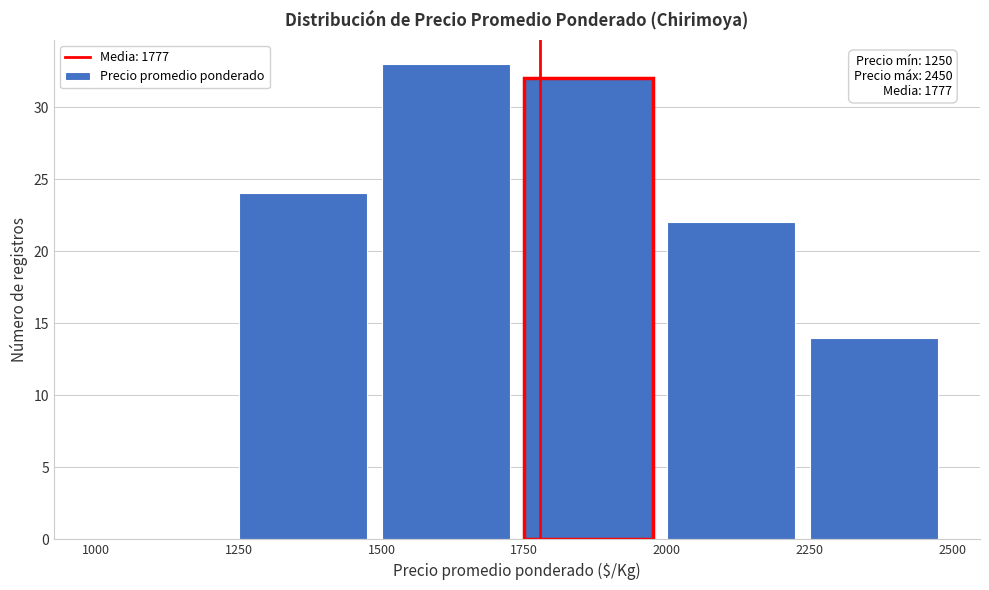

Over which range of the x-axis is the bar tallest?

1500 to 1750